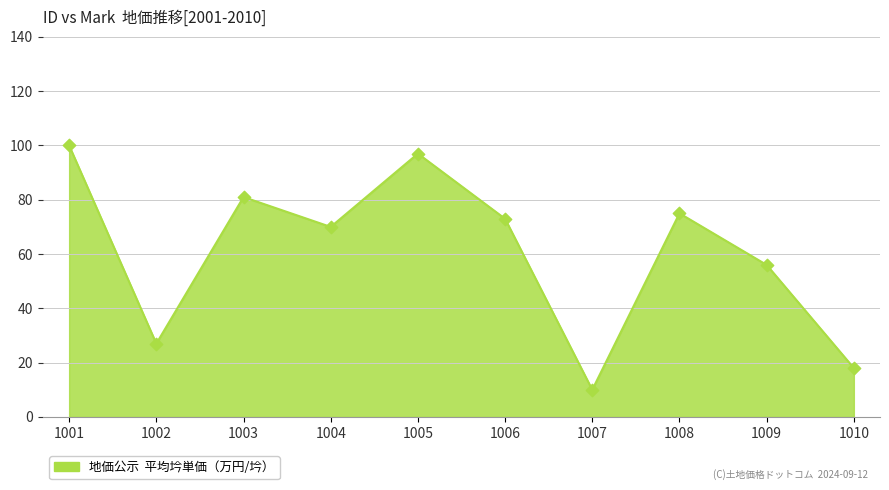

Approximately how many times larger is the value at 1006 compared to 1004?

1.0